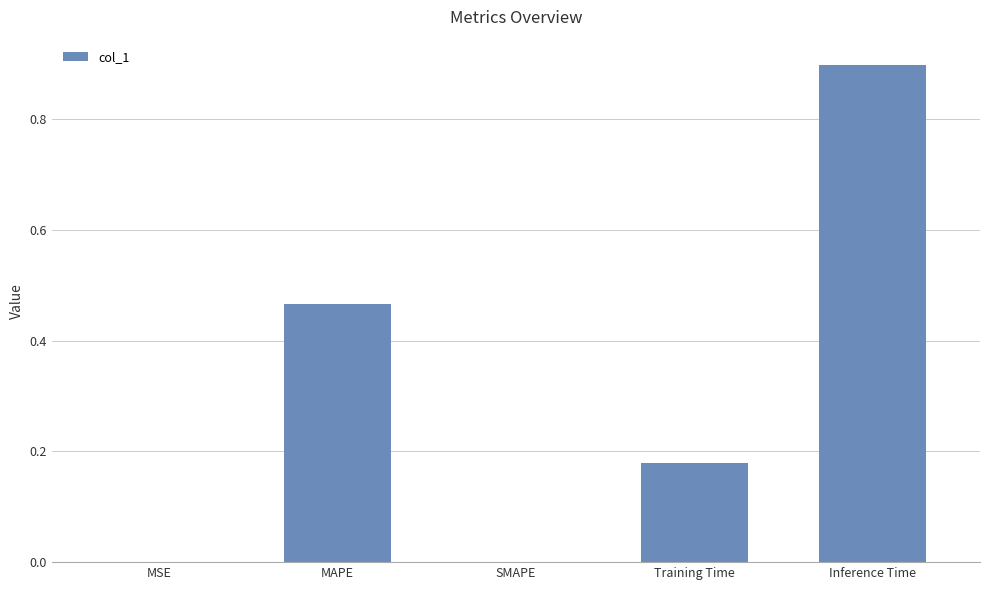

What is the greatest value displayed?

0.9